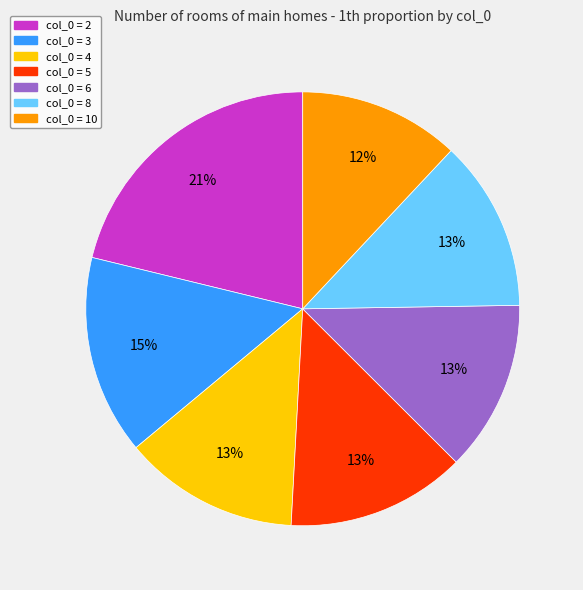

To the nearest percent, what is the difference between the largest and smallest slice percentages?

9%